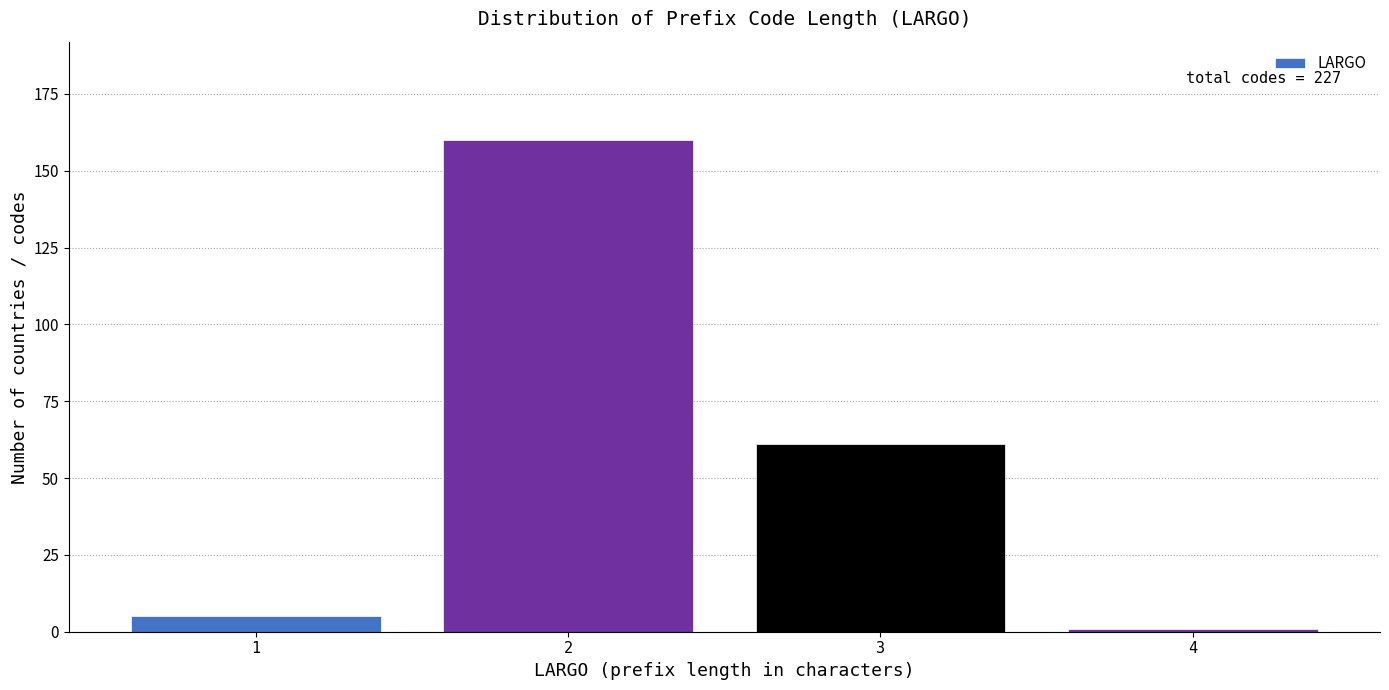

Reading left to right, list all the values displayed in this chart.

1=5	2=160	3=61	4=1